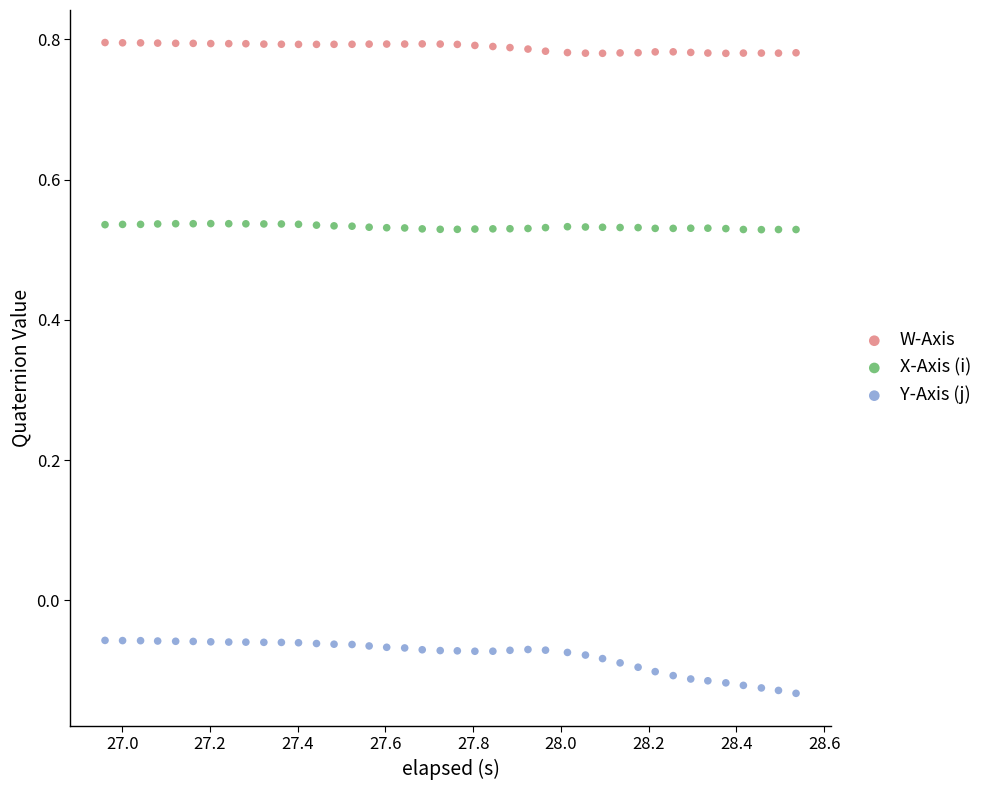

Across all data points, what is the range of X values (max minus min)?

1.6